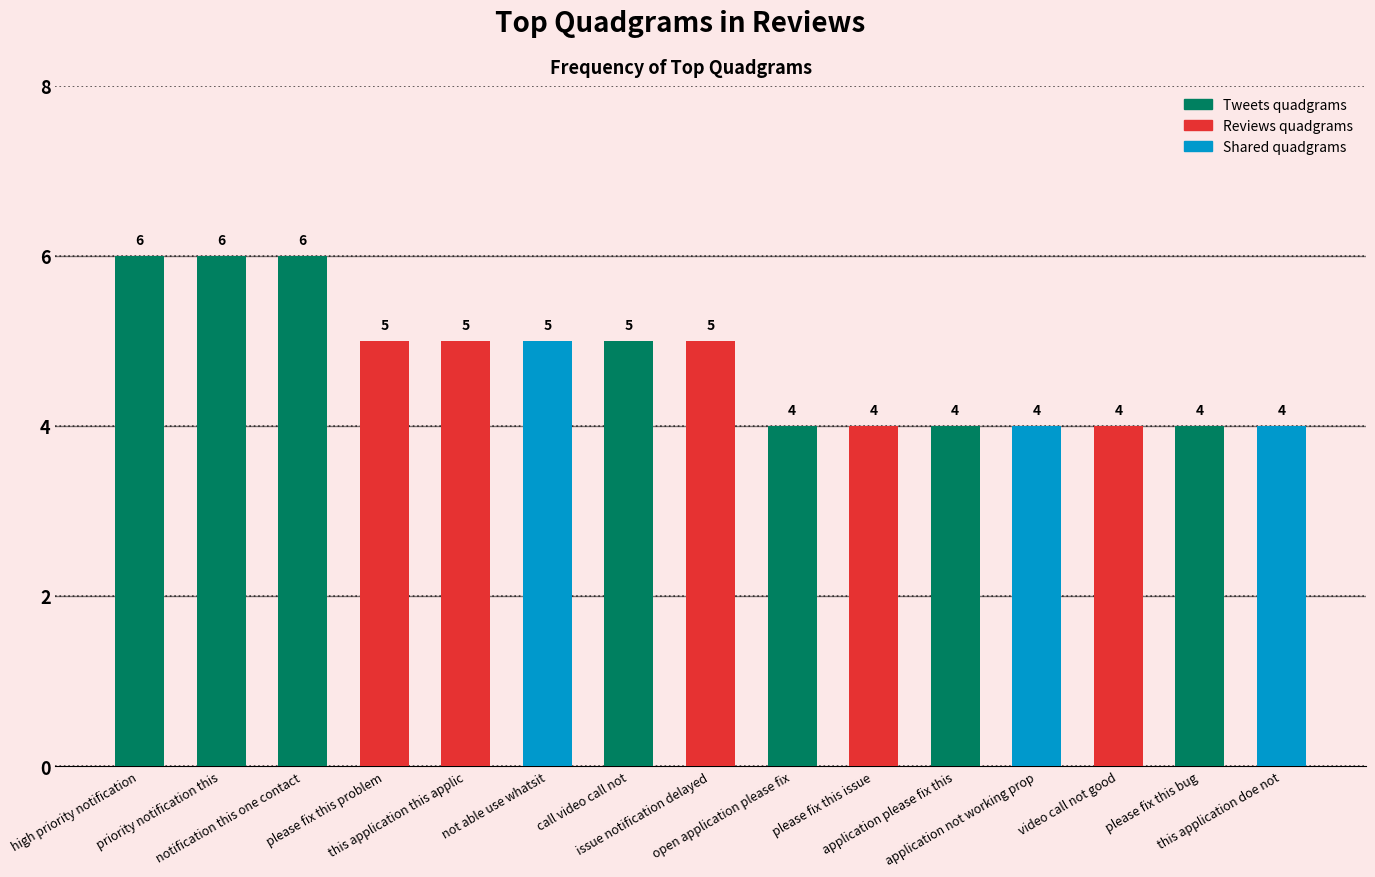

The chart shows a value of 4 at video call not good. True or false?

True